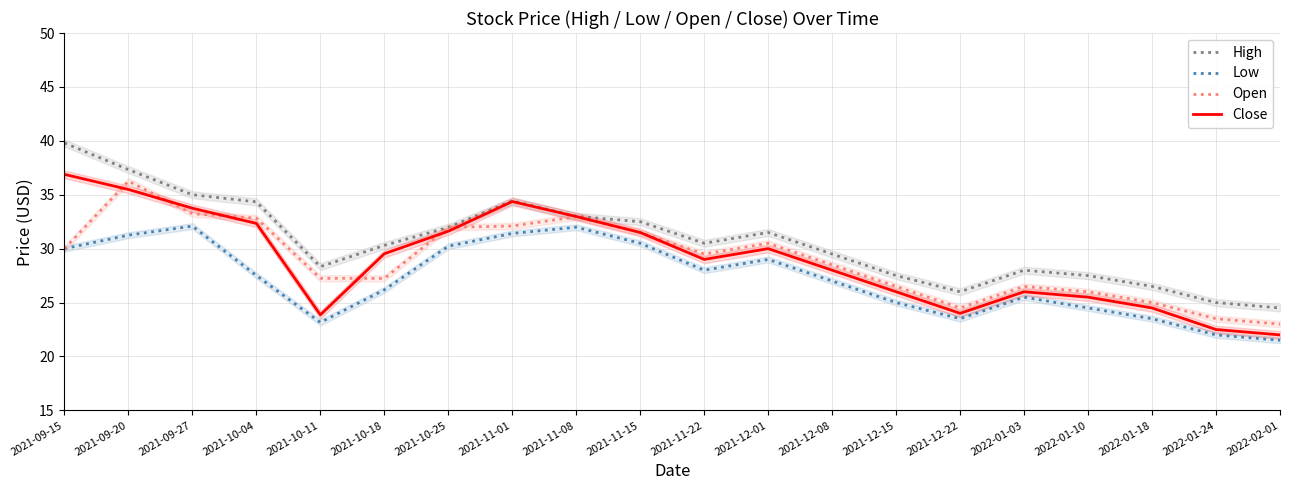

At which category does the chart reach its peak across all series?

2021-09-15